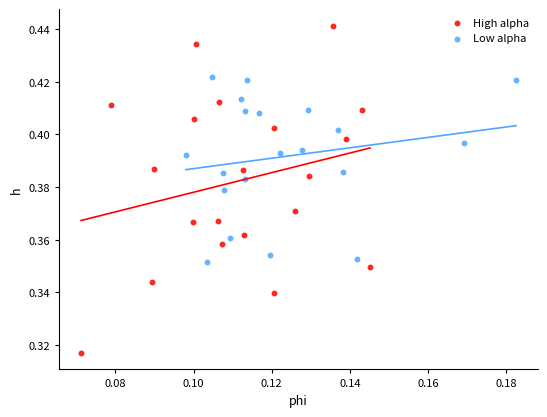

Which series reaches the maximum Y coordinate?

High alpha